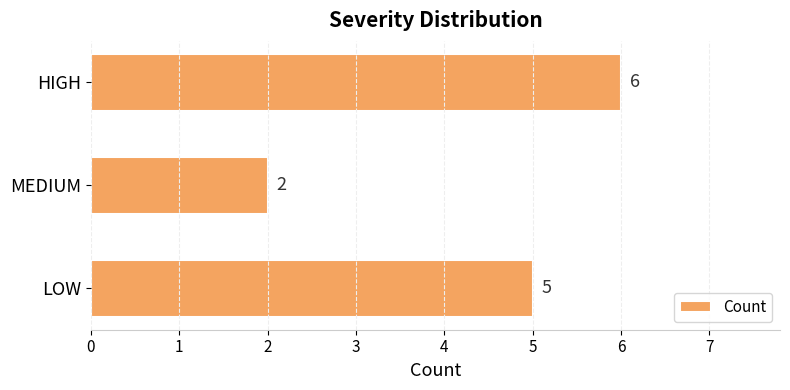

What is the smallest value displayed?

2